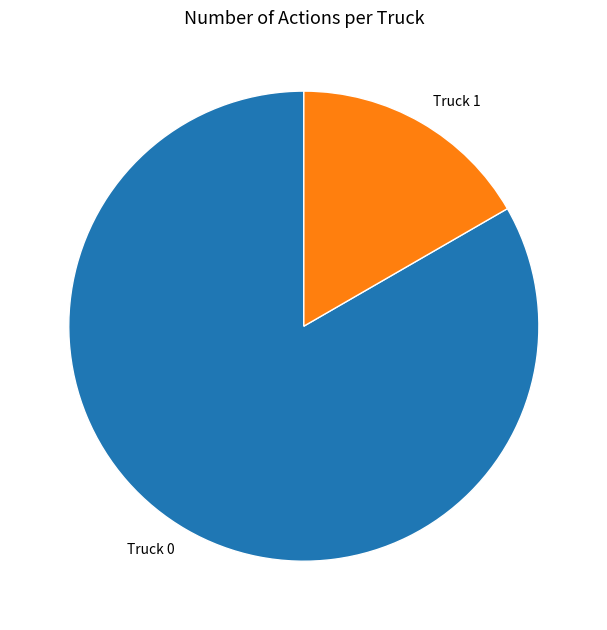

True or false: Truck 1 accounts for 2% of the total.

False